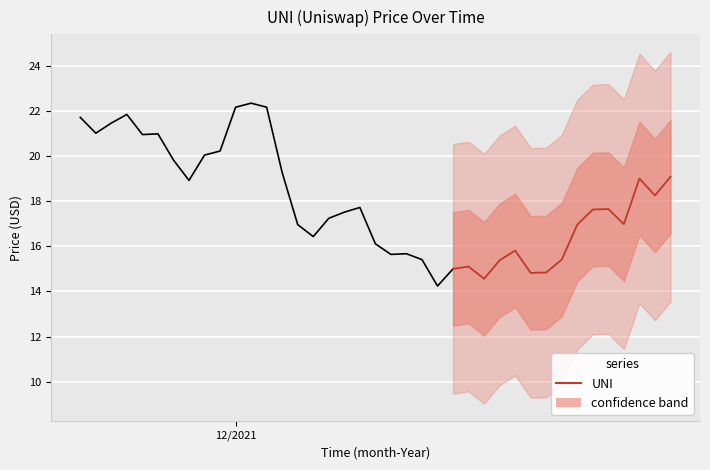

How many interior local valleys (lower than both neighbors) does the data have?

4